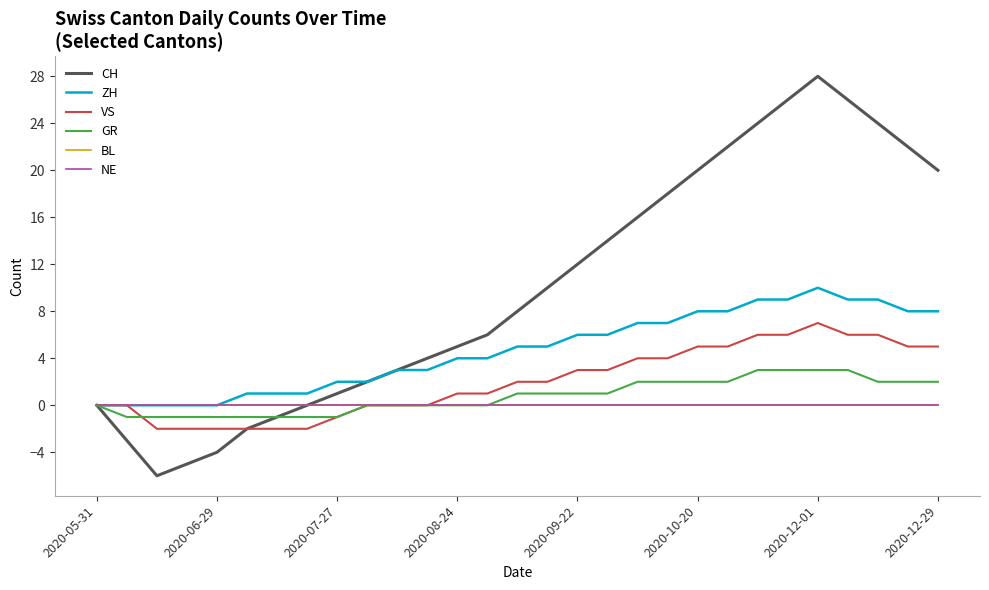

Is this an area chart (filled region under the line)?

No